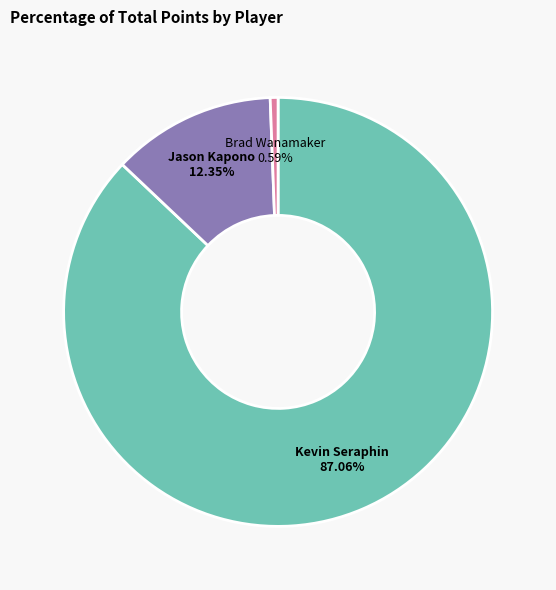

Which has a higher value, Brad Wanamaker 0.59% or Jason Kapono 12.35%?

Jason Kapono 12.35%